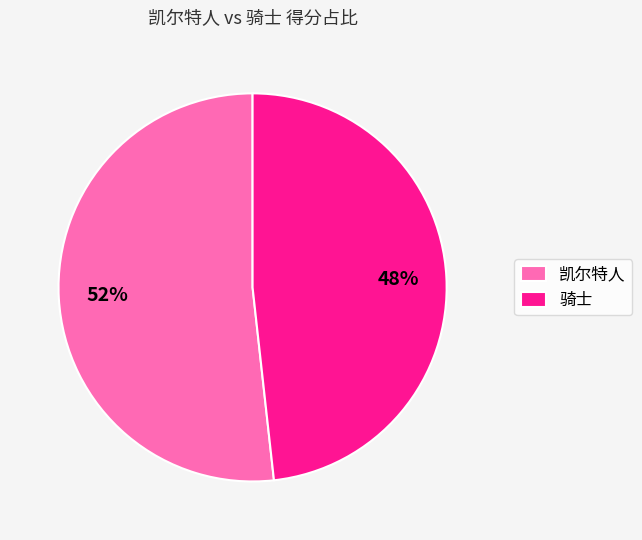

What is the majority slice?

凯尔特人